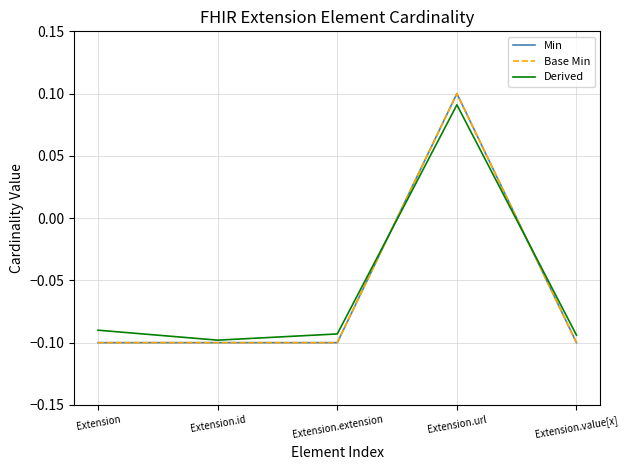

Between Extension.extension and Extension.value[x], which series saw the biggest shift?

Derived